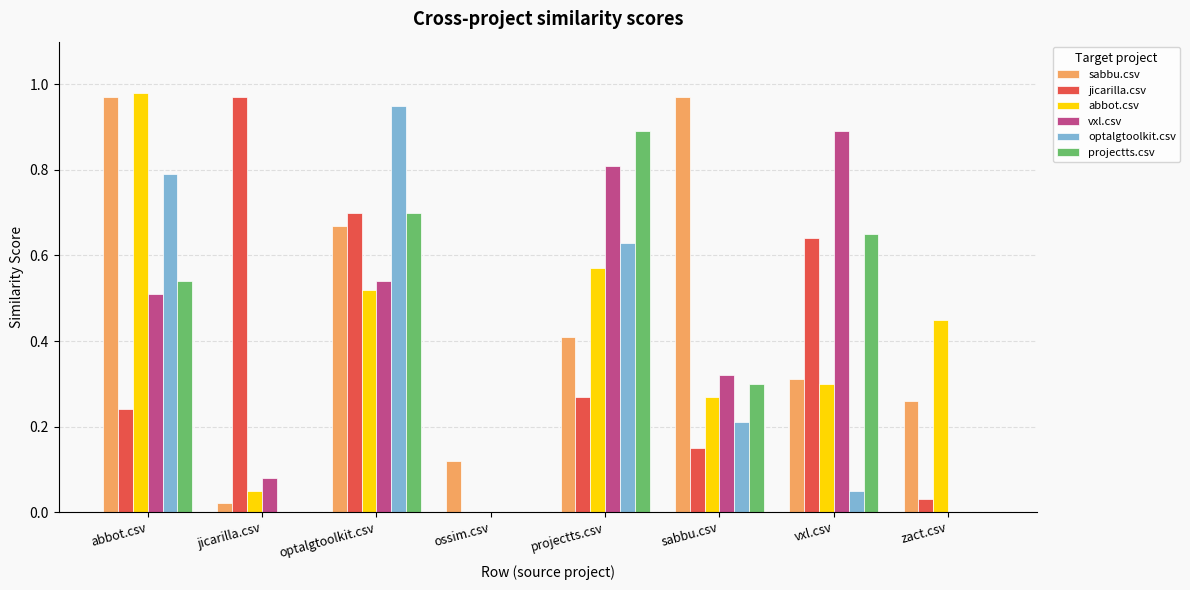

Which series changed the most between sabbu.csv and vxl.csv?

sabbu.csv